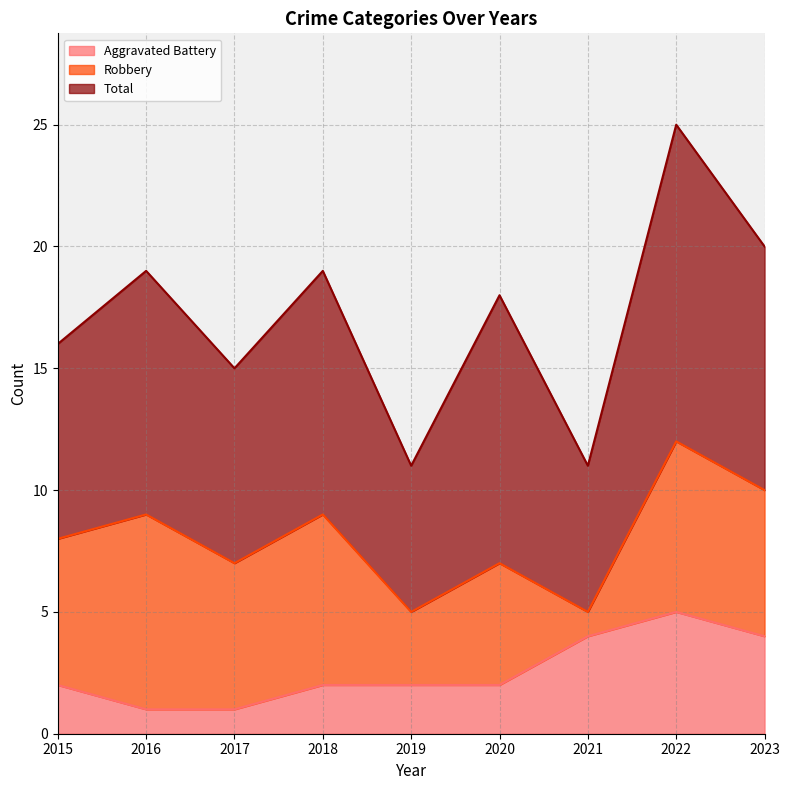

True or false: Aggravated Battery and Robbery cross at least once.

True